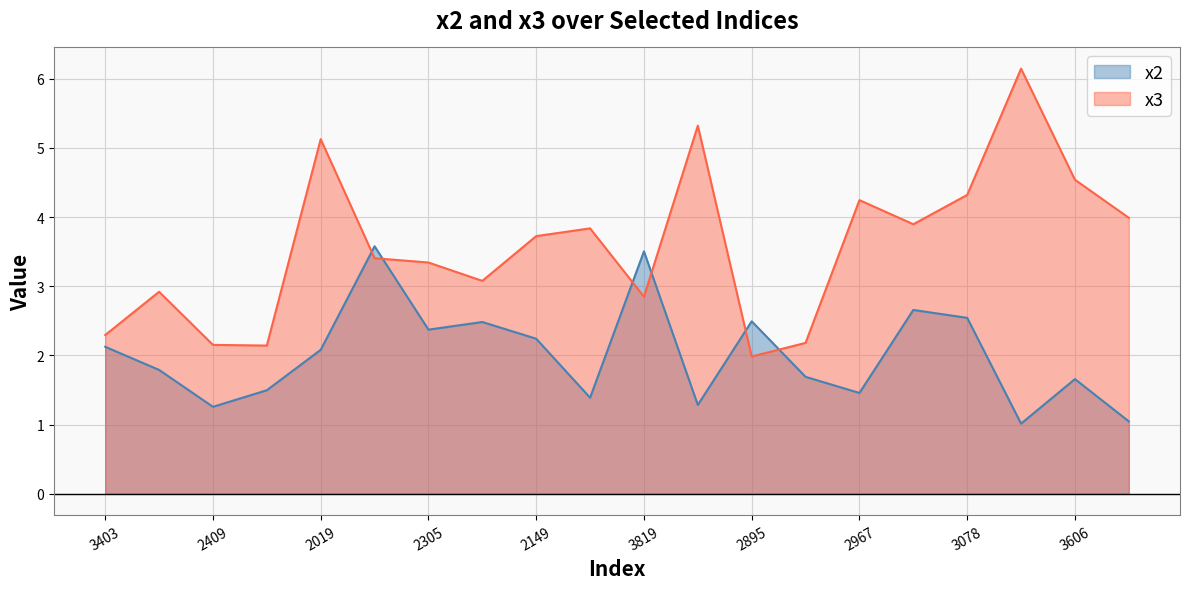

What are all the series names shown in the legend?

x2, x3